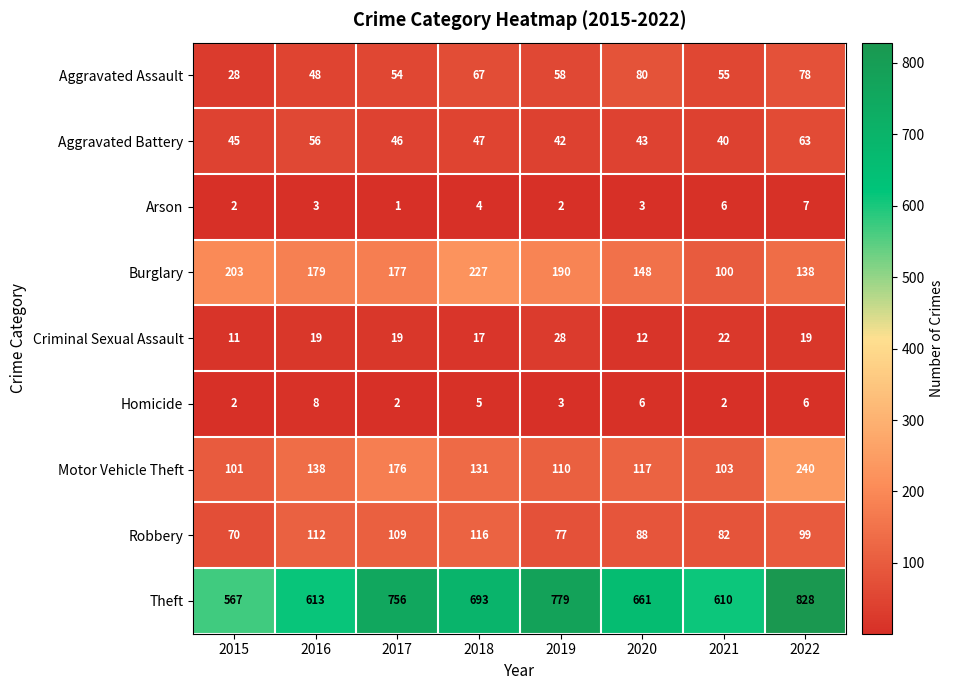

What is the difference between the Robbery values at 2017 and 2019?

32